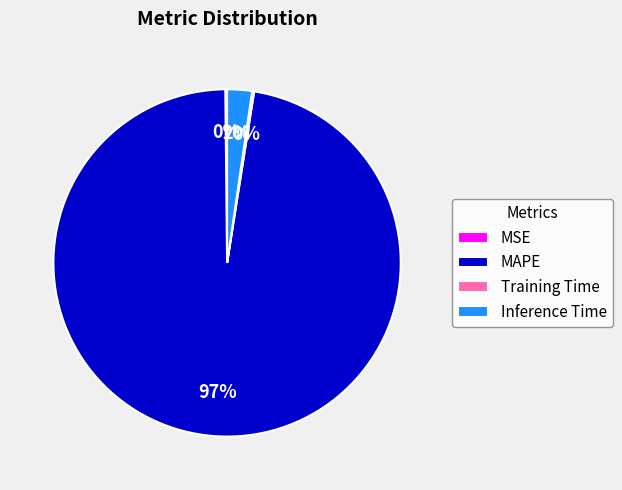

Do MAPE and Inference Time together represent more than half of the pie?

Yes